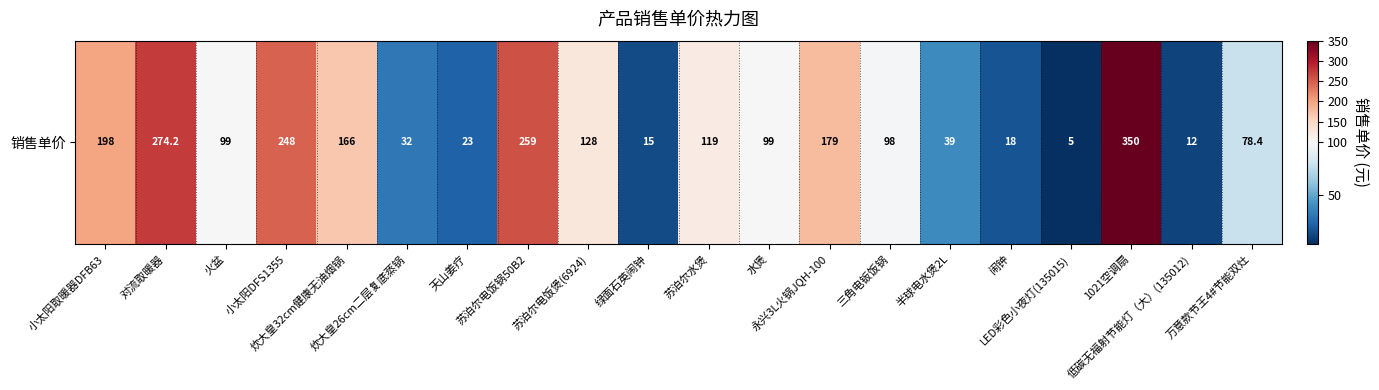

Approximately how many times larger is the value at 1021空调扇 compared to 火盆?

3.5